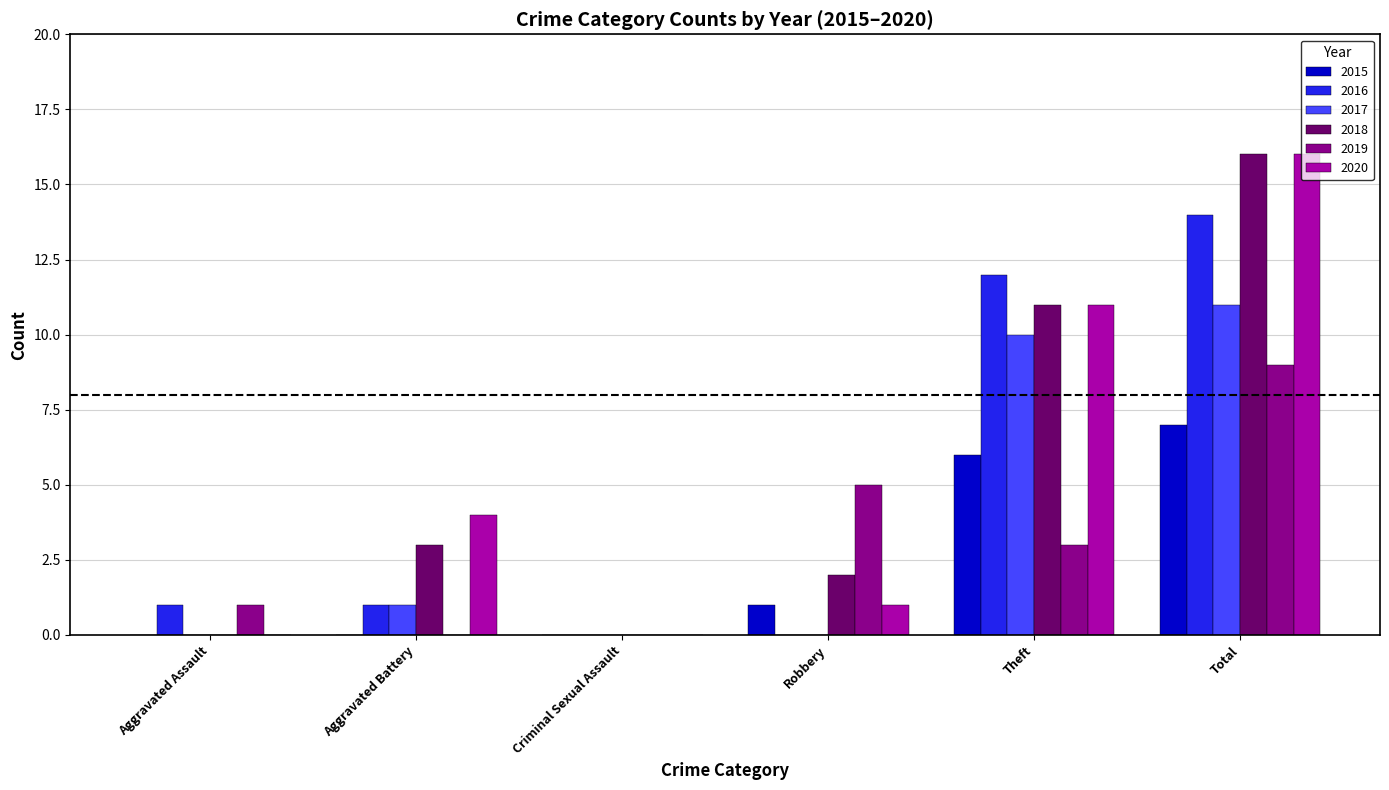

Are the bars grouped side by side (vs. stacked)?

Yes